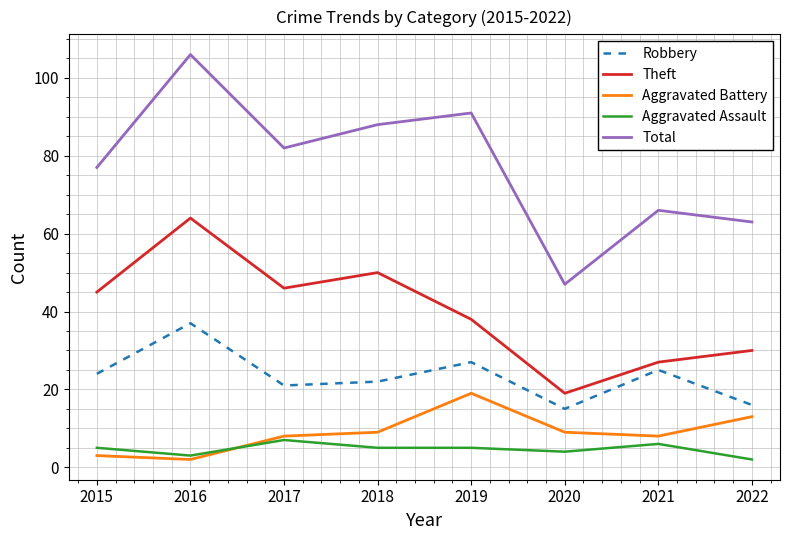

What is the smallest value displayed?

2